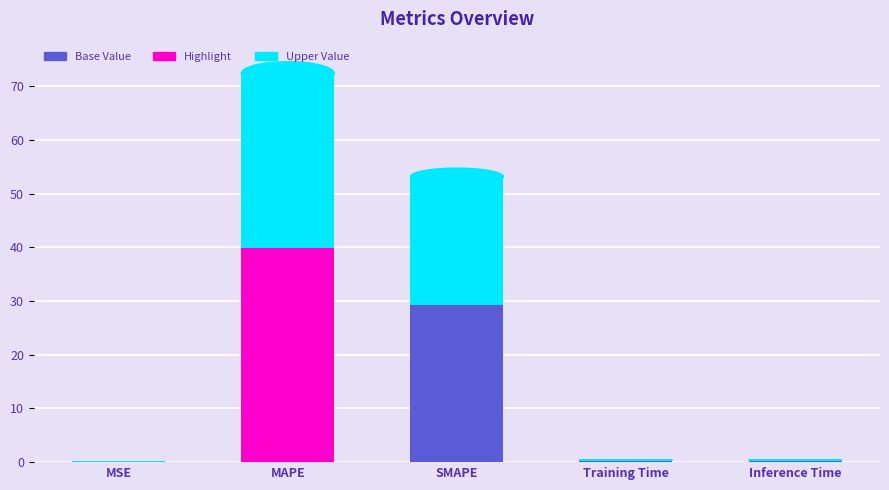

What is the total value across all series at SMAPE?

53.2